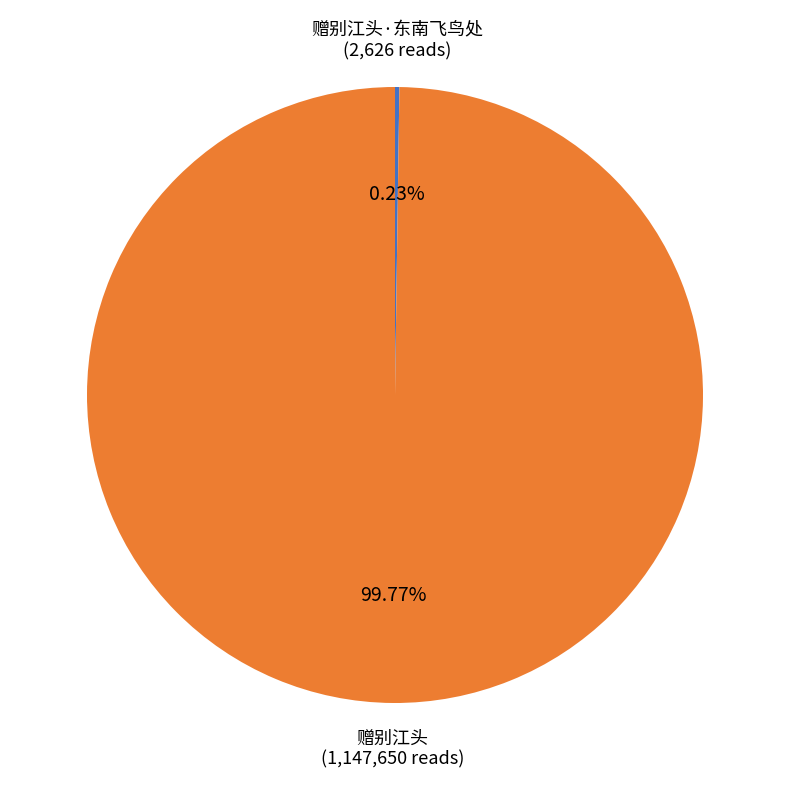

What is the largest slice in the pie chart?

赠别江头